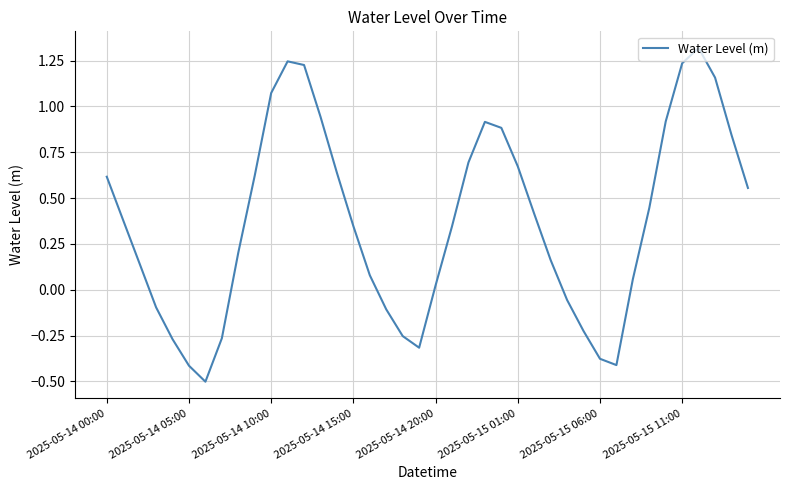

What is the maximum value shown in the chart?

1.3